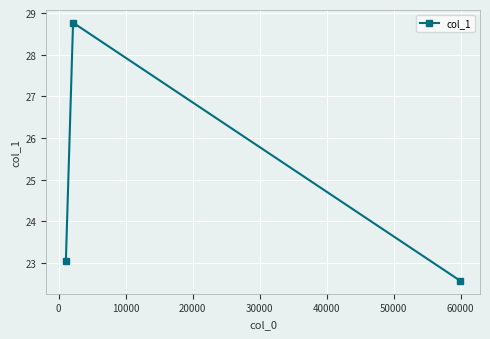

What is the greatest value displayed?

28.8